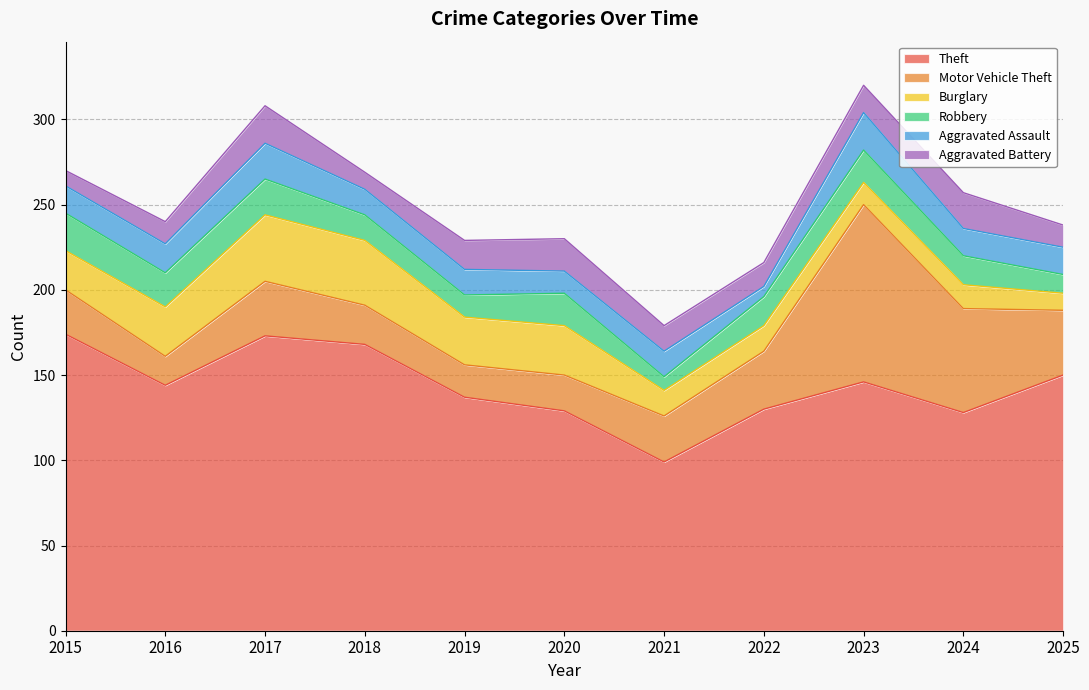

Where is the first local maximum for Aggravated Battery?

2017